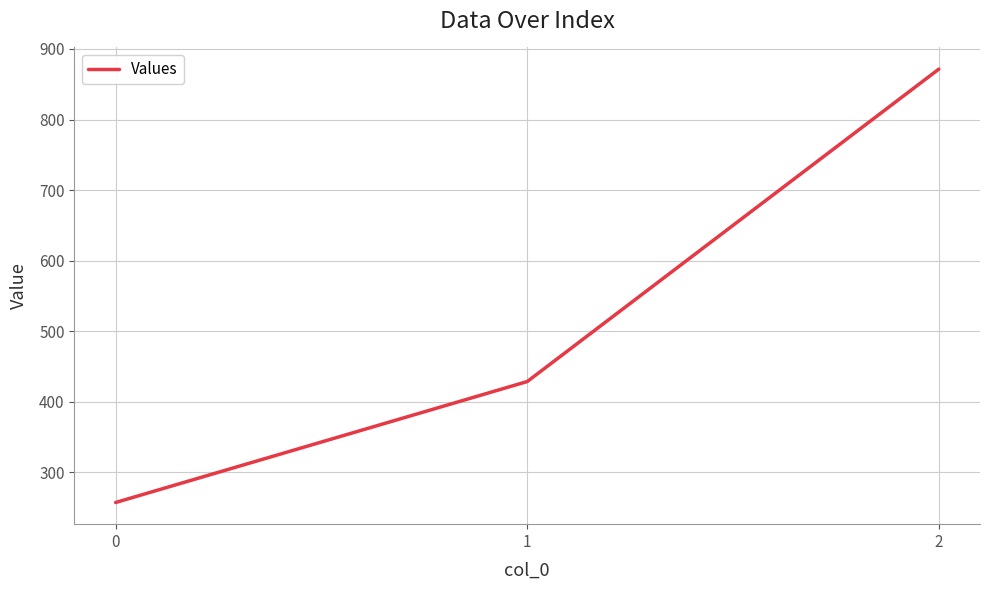

List the labels in order of value, smallest first.

0, 1, 2